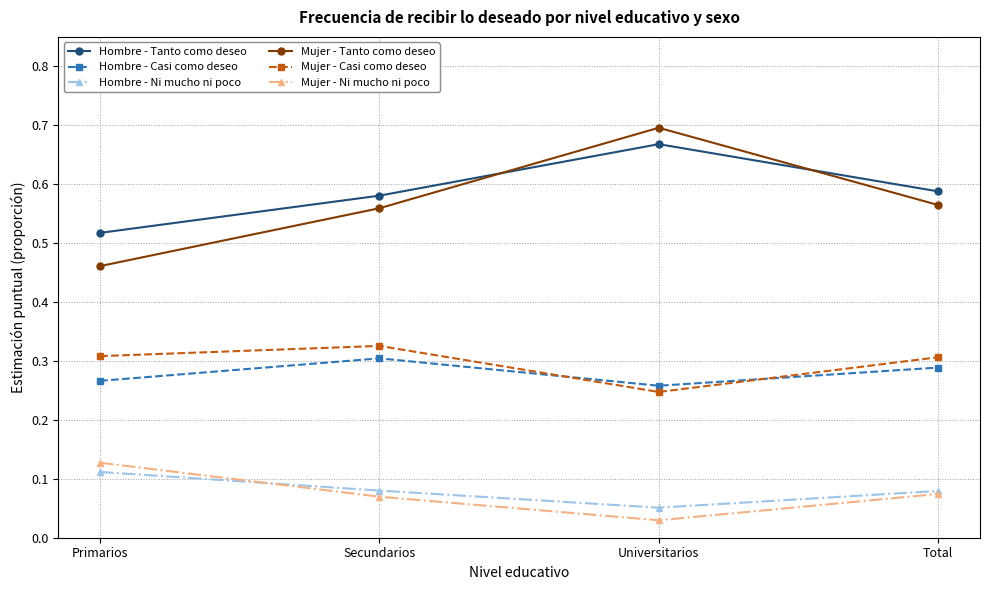

At which category does Mujer - Ni mucho ni poco reach its first local valley?

Universitarios